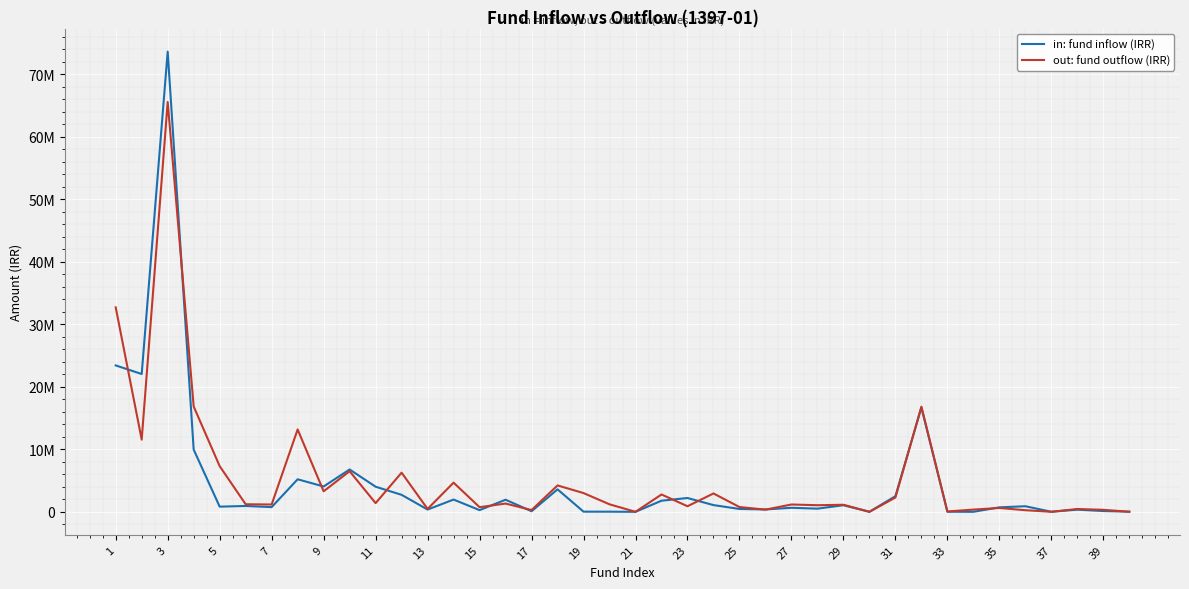

Does the chart have visible grid lines?

Yes